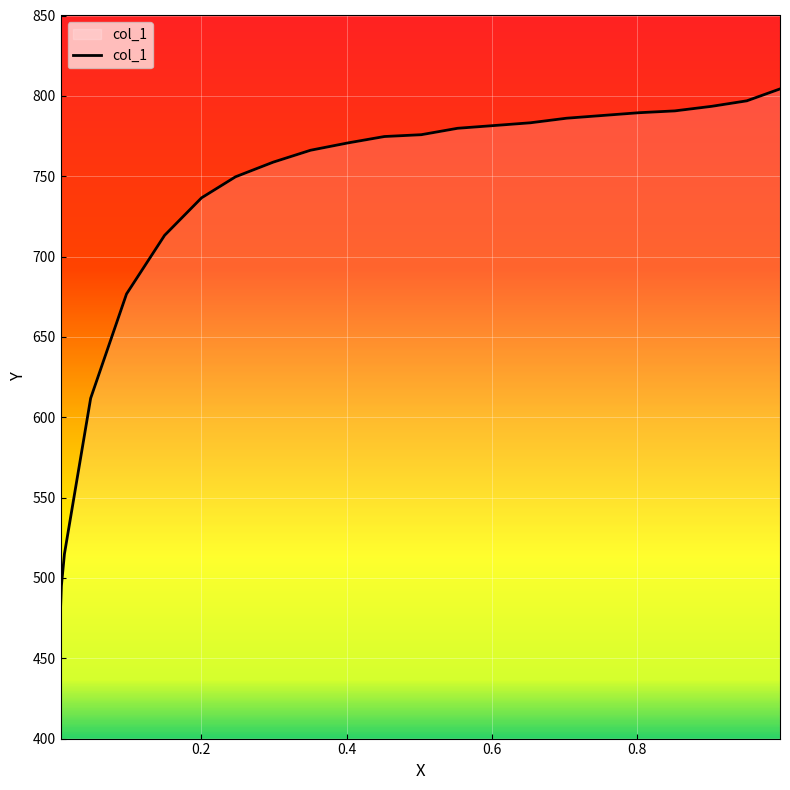

Is it true that the value at 0.4017 is 770.7?

True